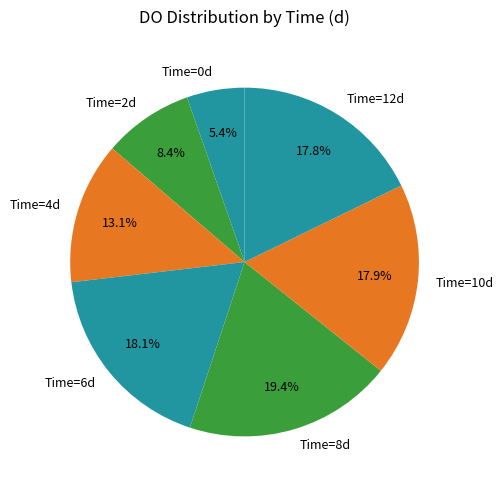

What is the largest slice in the pie chart?

Time=8d